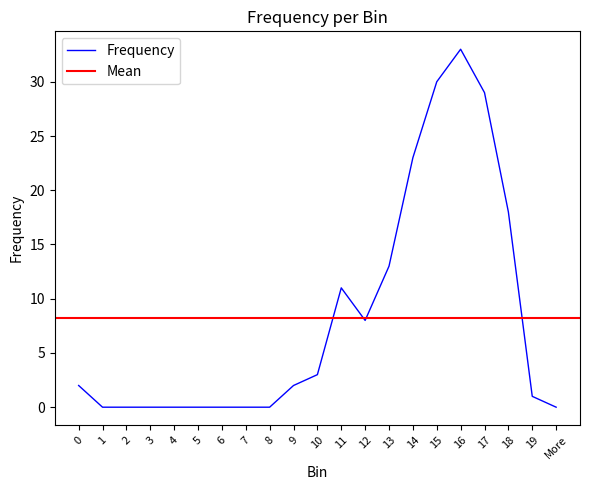

How many interior local valleys (lower than both neighbors) does the data have?

1